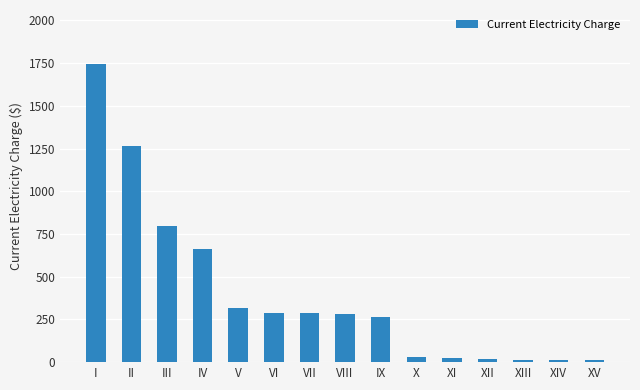

How many data points does each series have?

15